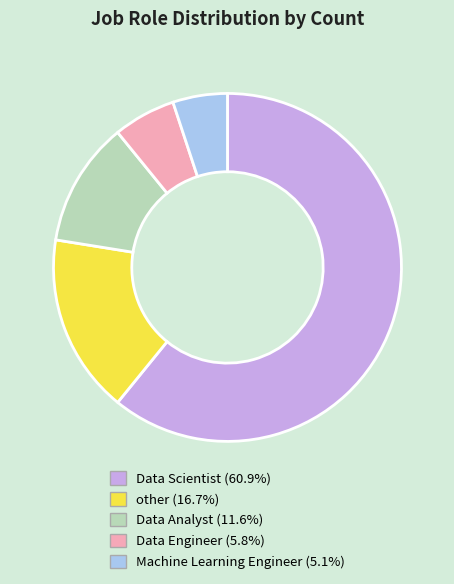

Is it true that Data Analyst is 21% of the pie?

False